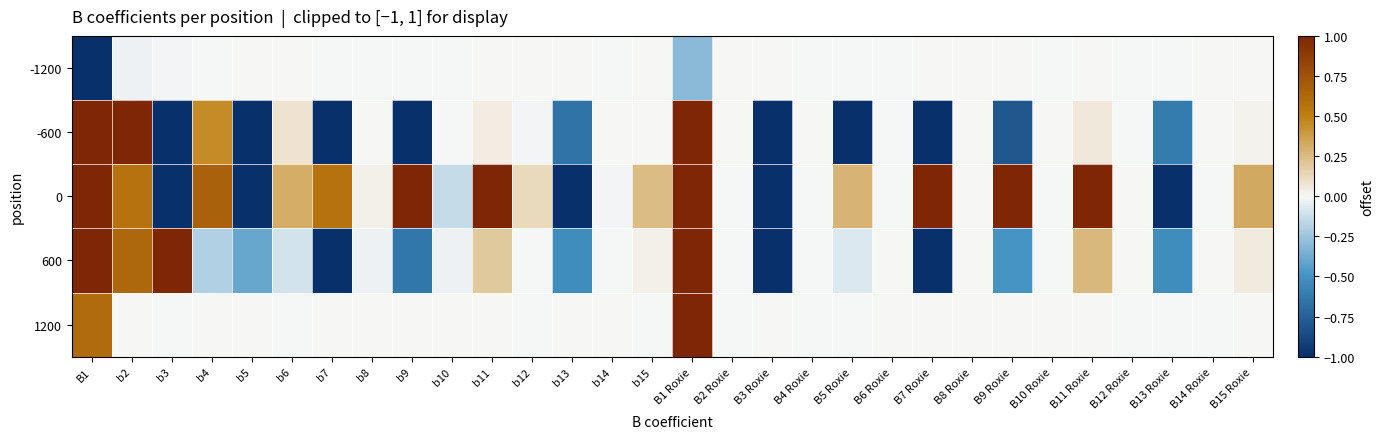

Rank the series at B7 Roxie from highest to lowest value.

0, -1200, 1200, -600, 600